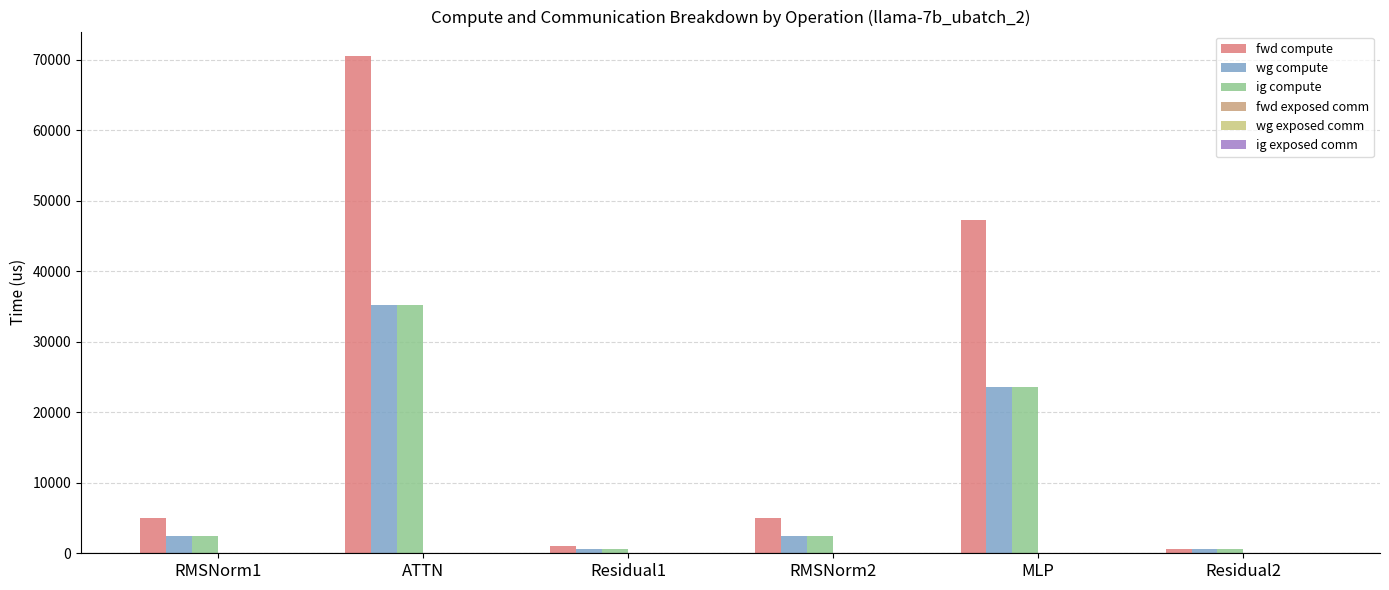

Which category has the highest value across all series?

ATTN